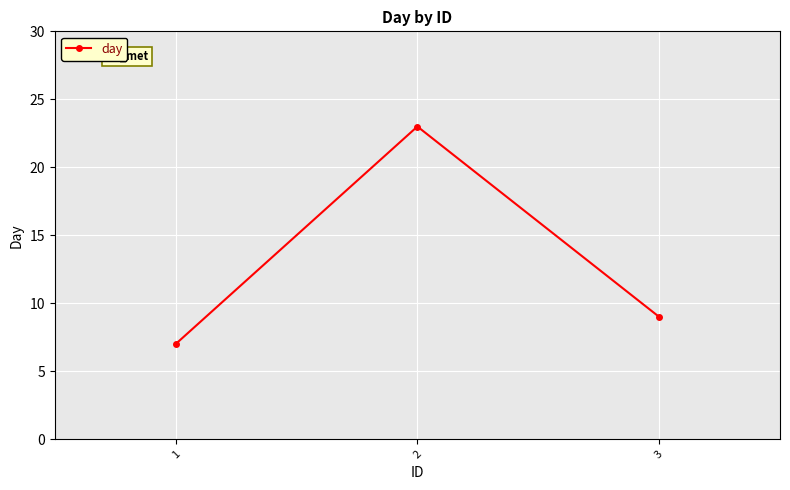

What is the difference between the second highest and minimum values?

2